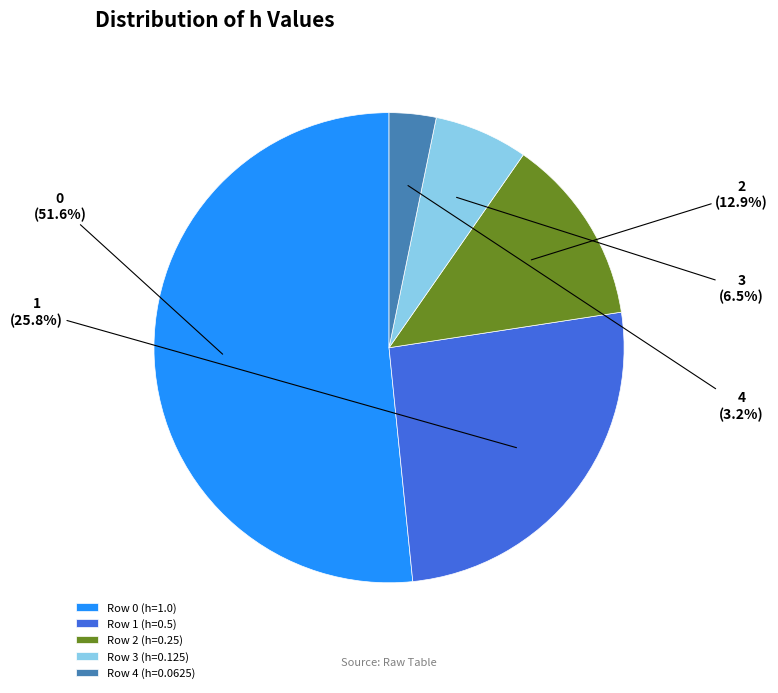

What portion of the pie excludes Row 2 (h=0.25)?

87.1%